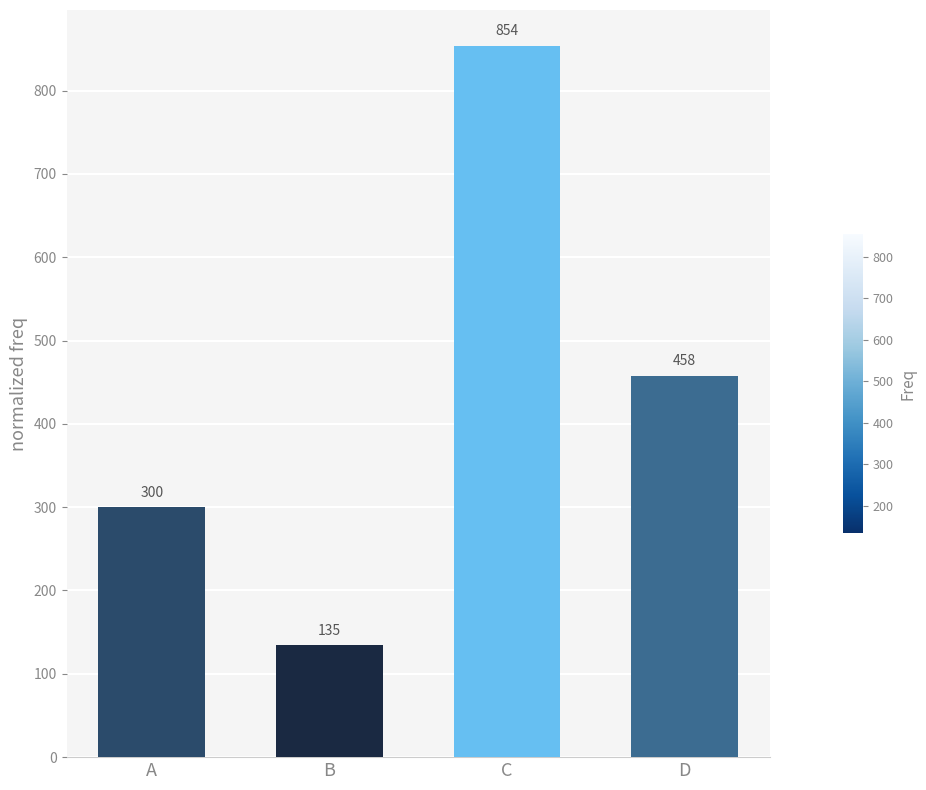

Are the bars horizontal?

No